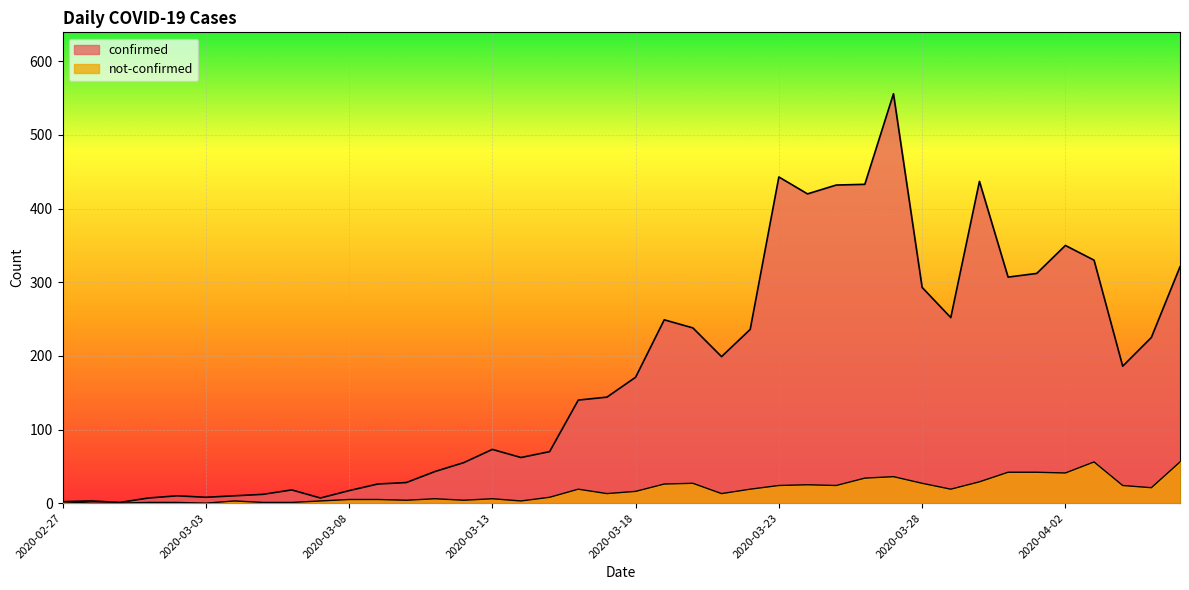

Which category has the lowest value in the not-confirmed series?

2020-02-28